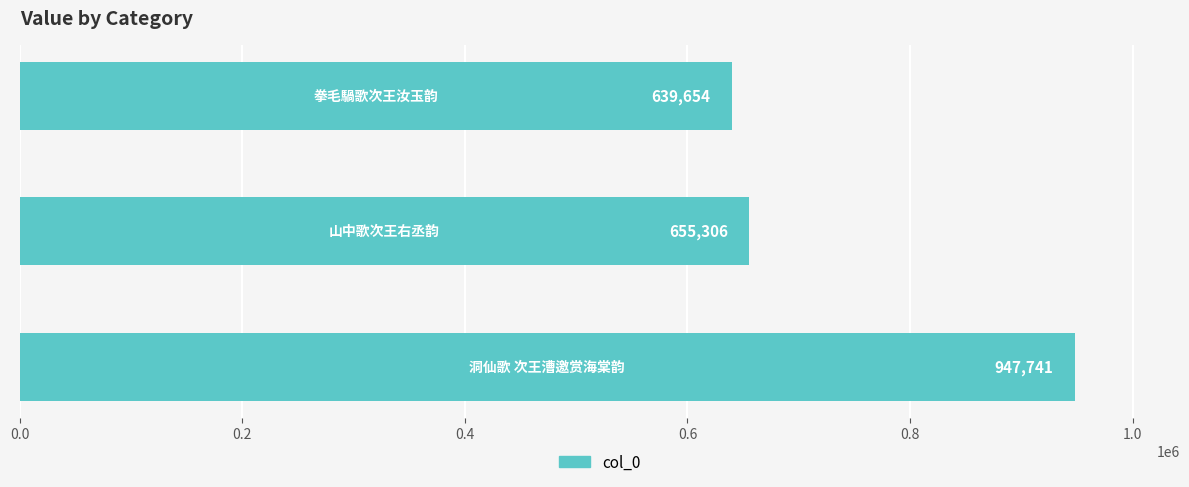

What is the greatest value displayed?

947741